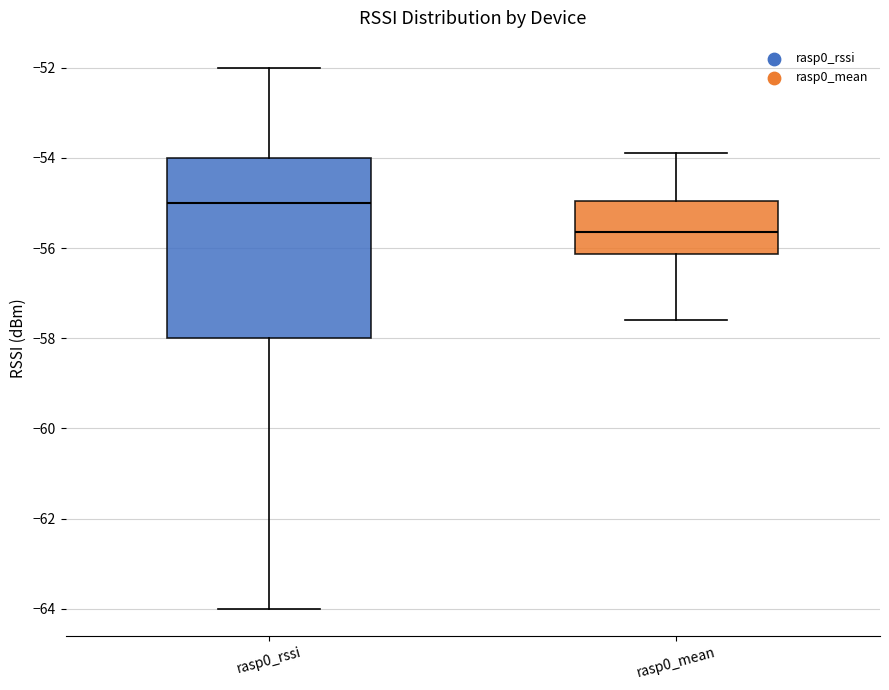

Where is the upper edge of the box for rasp0_rssi on the y-axis? The values are not printed on the chart, so give them approximately, as read against the axis.

-54.0